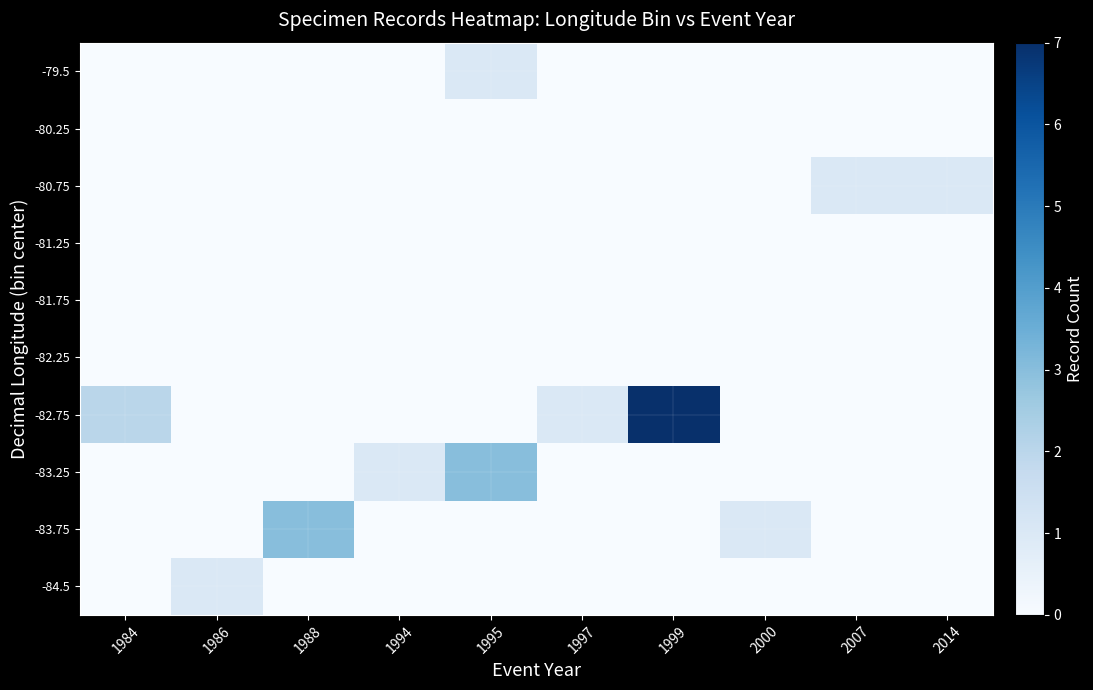

List the series in order of their peak value, highest first.

-82.75, -83.75, -83.25, -84.5, -80.75, -79.5, -82.25, -81.75, -81.25, -80.25